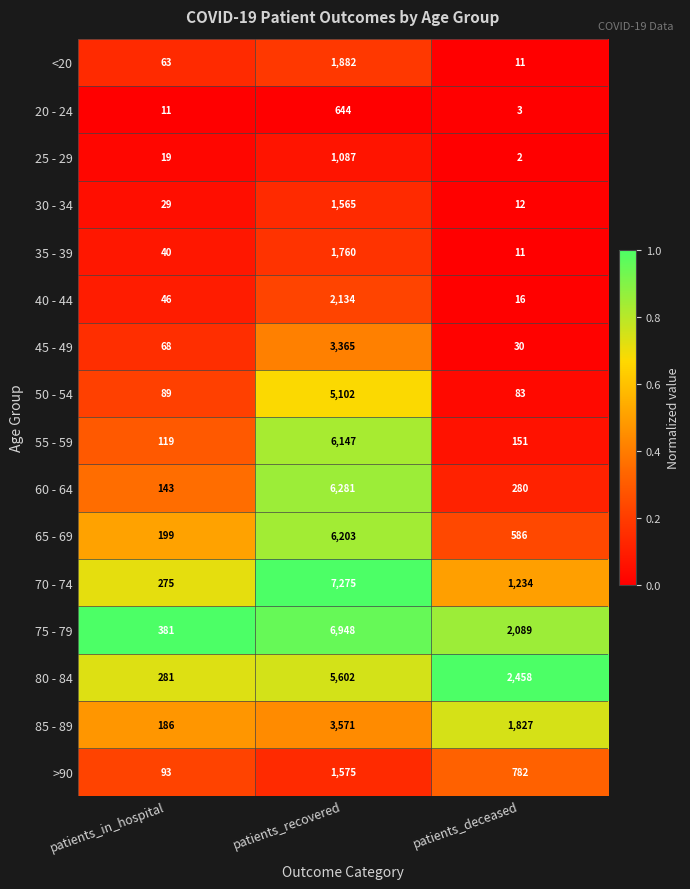

What is the average value of the 85 - 89 series?

1861